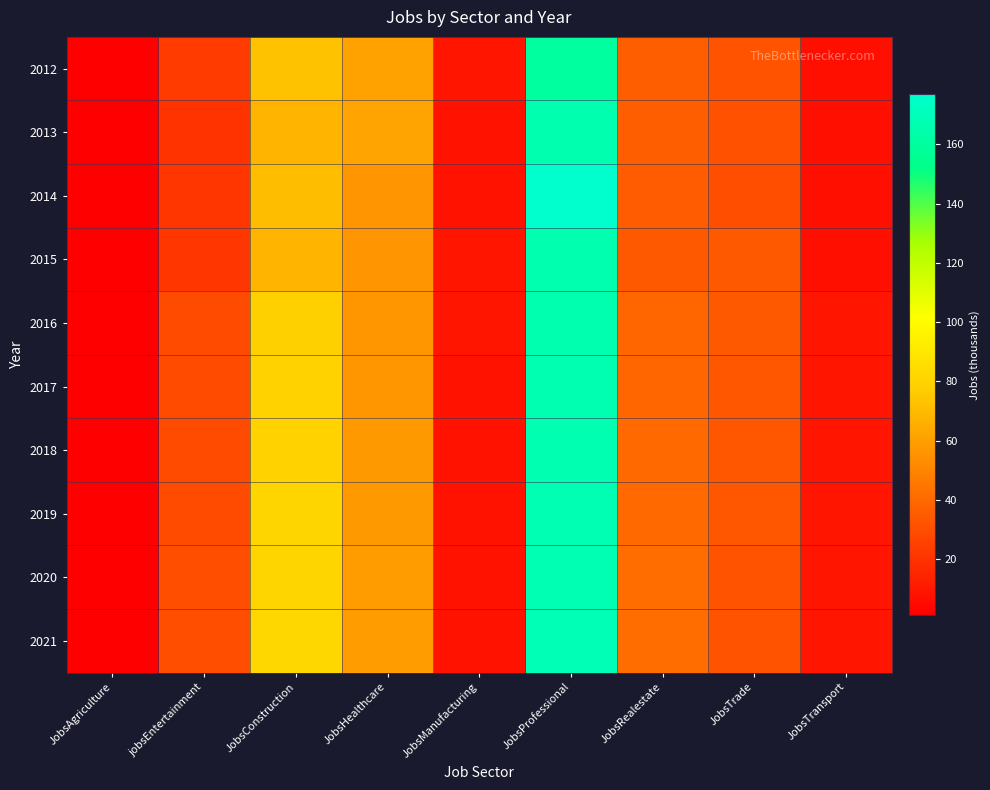

Between JobsRealestate and JobsManufacturing, which is larger?

JobsRealestate